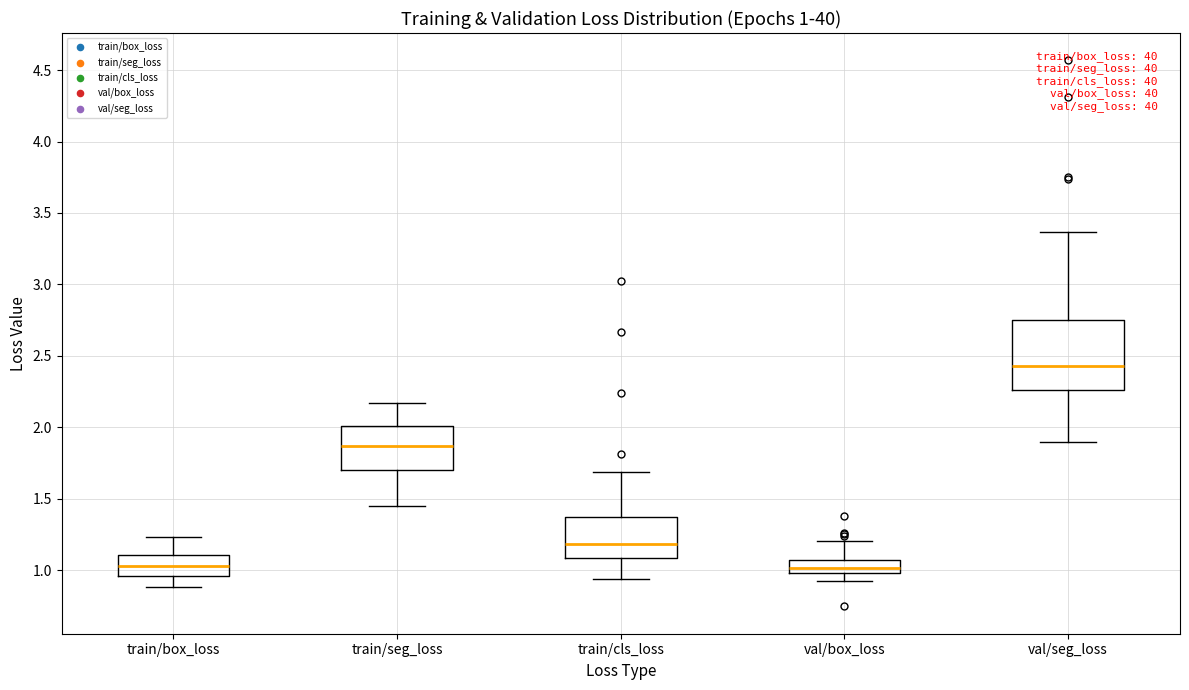

Comparing the boxes themselves (not the whiskers), which one is the tallest?

val/seg_loss